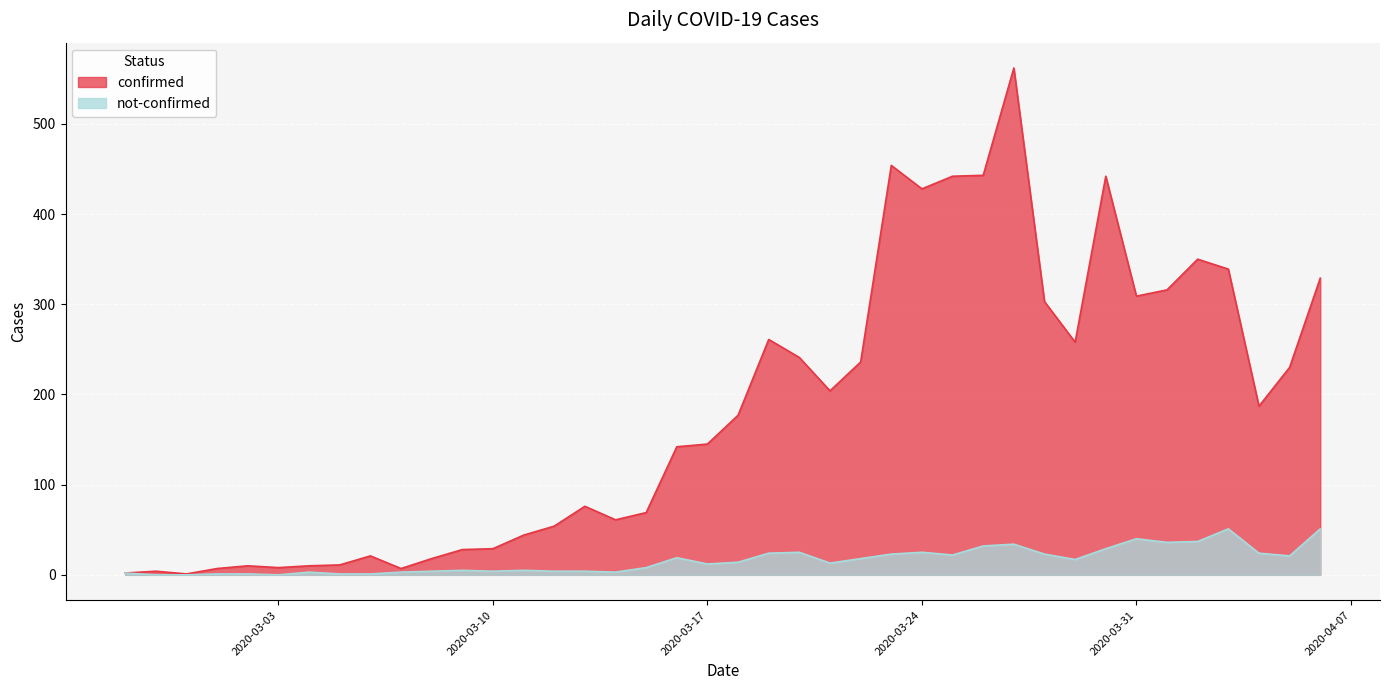

What is the label of the 3rd point from the left?

2020-02-29